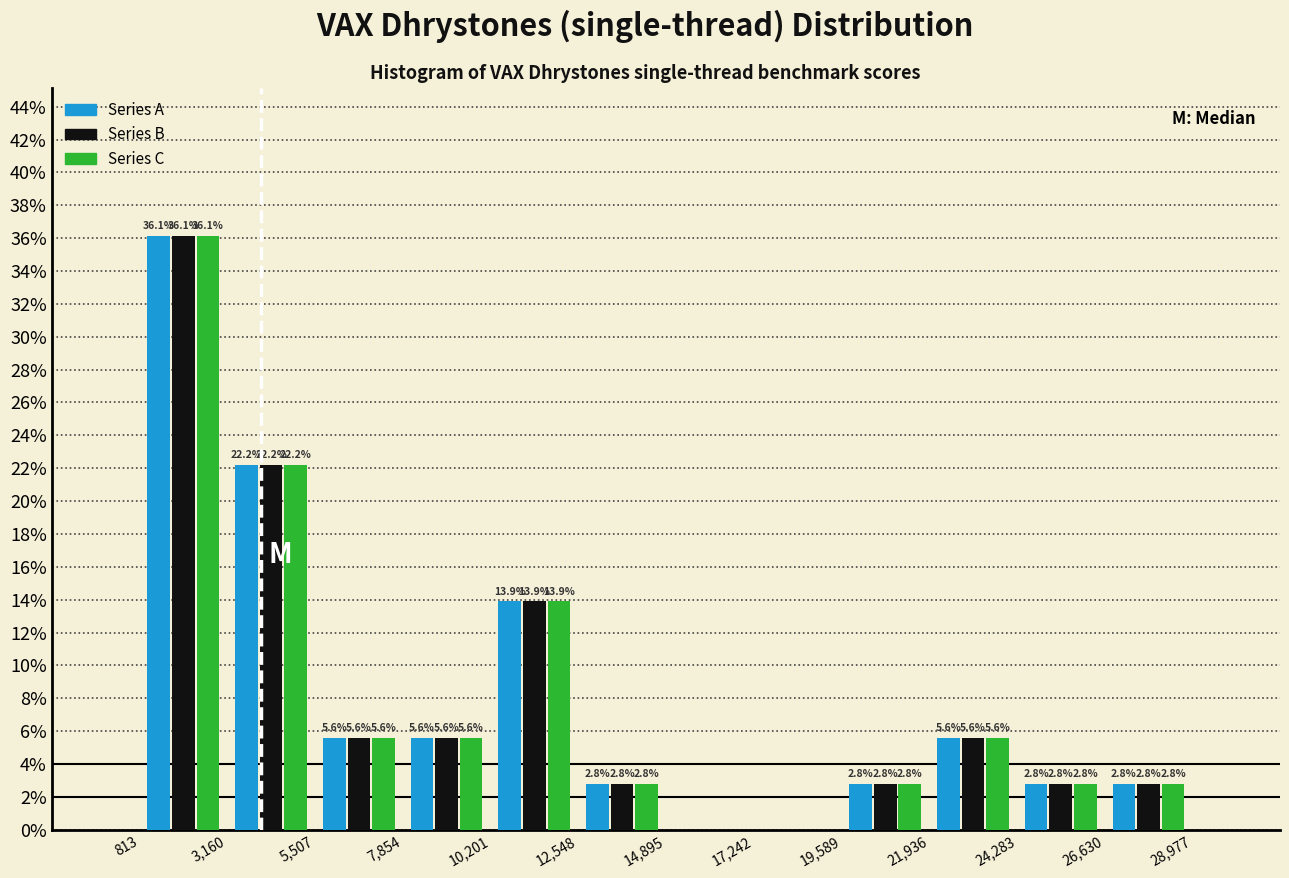

In the Series C series, which range on the x-axis has the tallest bar?

813 to 3,160